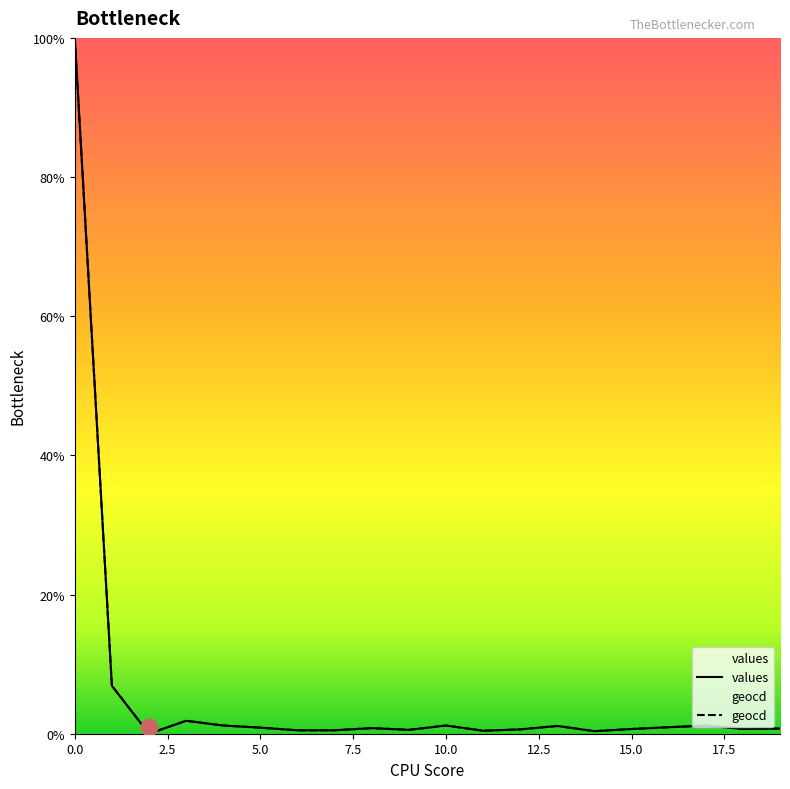

What is the sum of all geocd values?

121.1